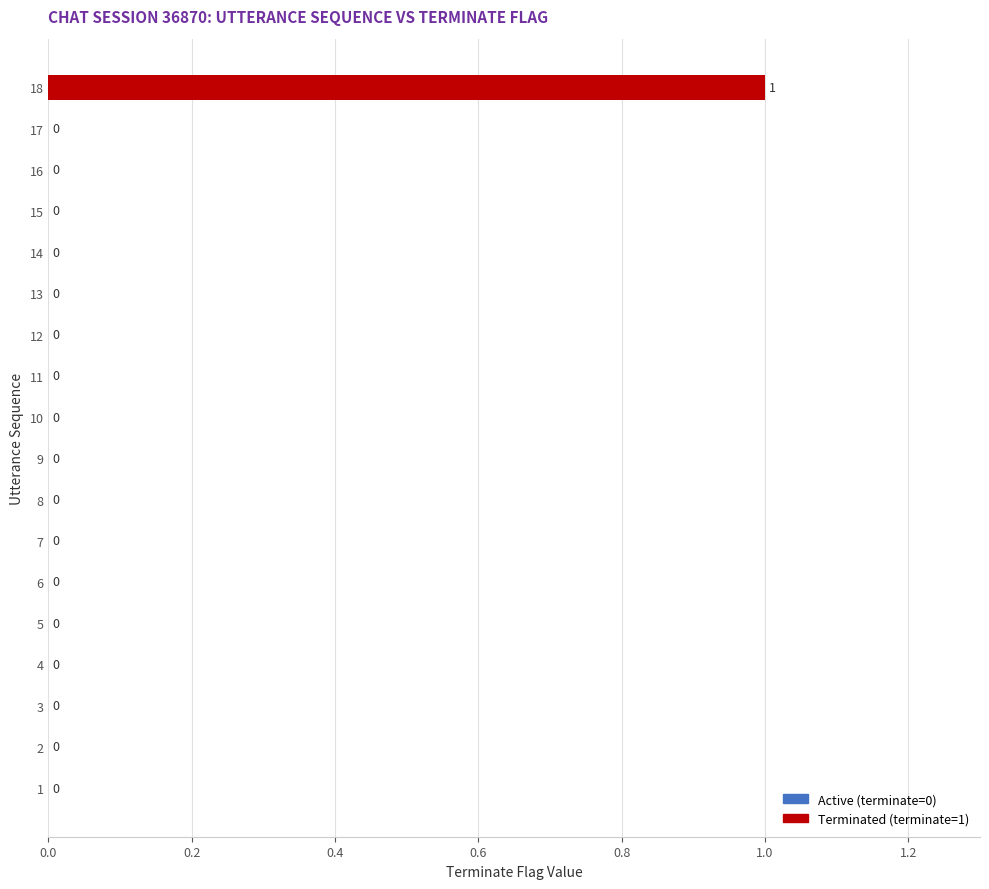

Reading bottom to top, transcribe all the data shown in this chart.

1=0	2=0	3=0	4=0	5=0	6=0	7=0	8=0	9=0	10=0	11=0	12=0	13=0	14=0	15=0	16=0	17=0	18=1